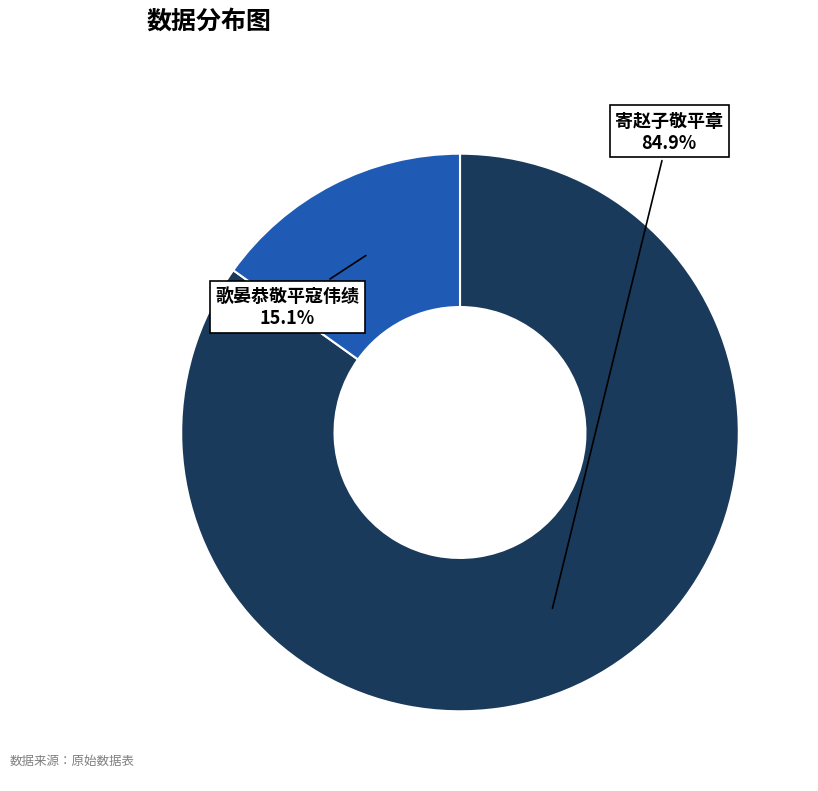

Is there any slice that represents more than half of the pie?

Yes